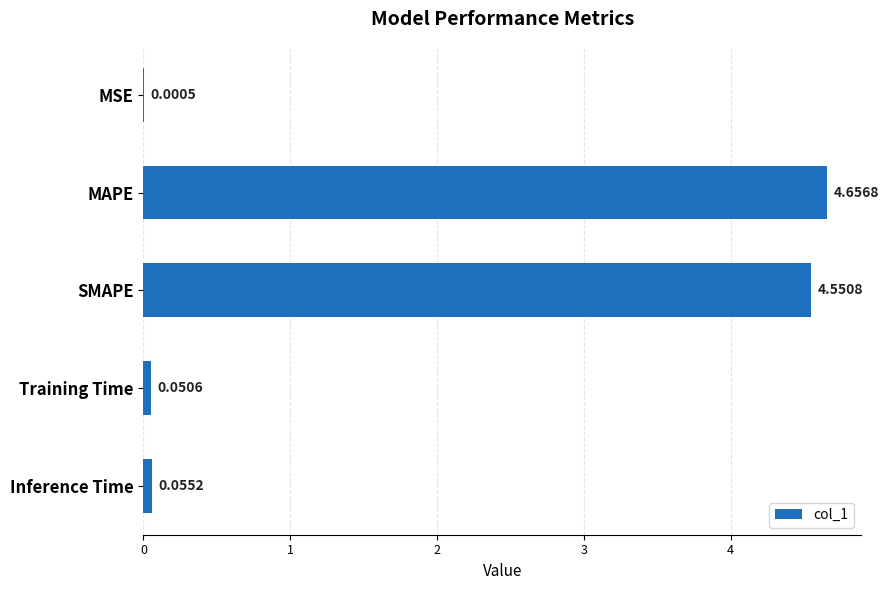

What is the change in value from MAPE to Training Time?

-4.6